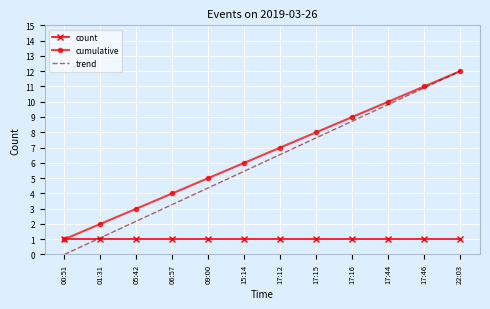

What value does the cumulative series have at 22:03?

12.0